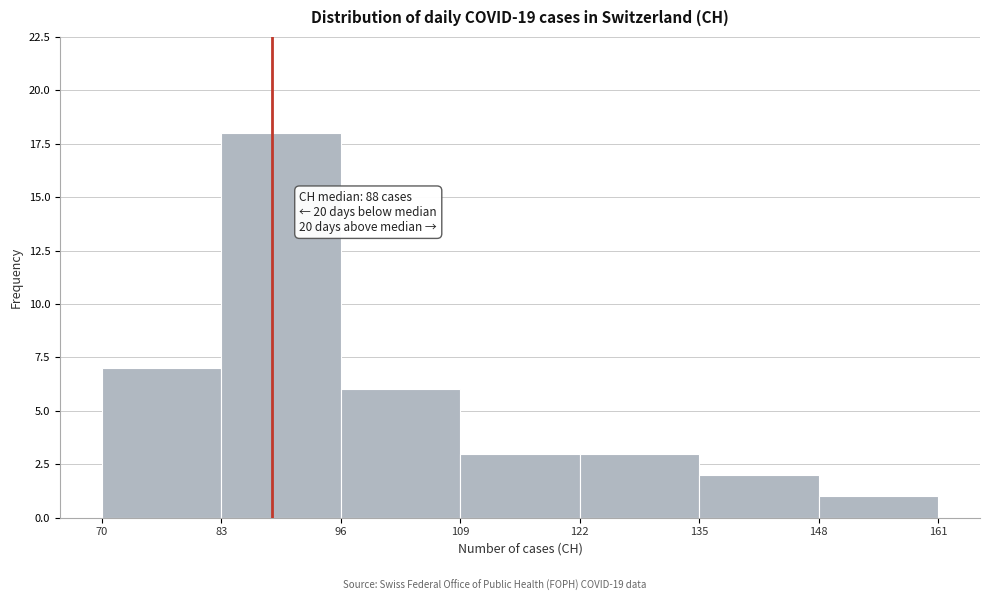

Over which range of the x-axis is the bar tallest?

83 to 96